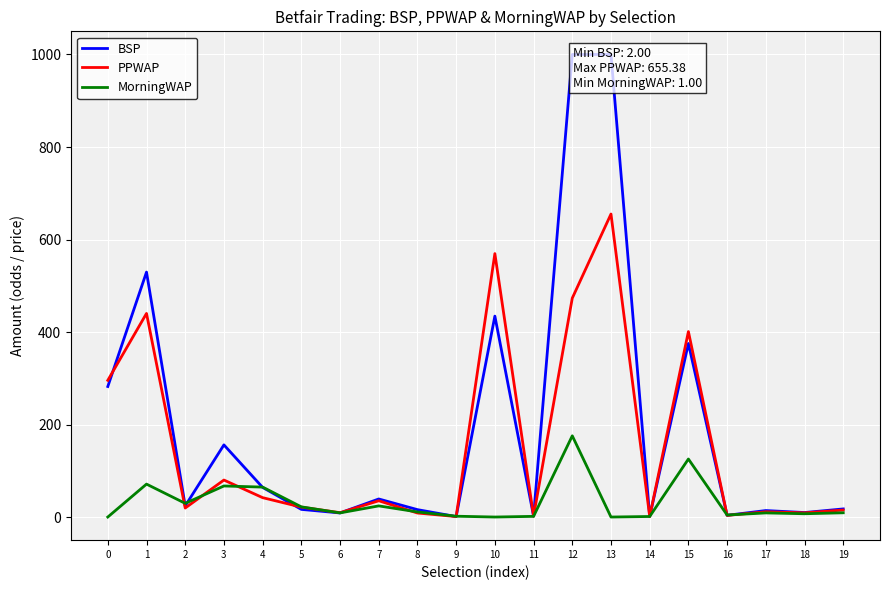

How many lines are shown in the chart?

3